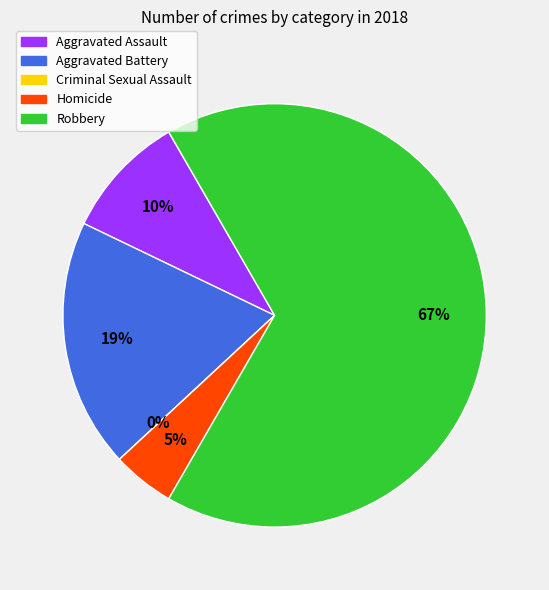

The Robbery slice represents 67% of the pie. True or false?

True